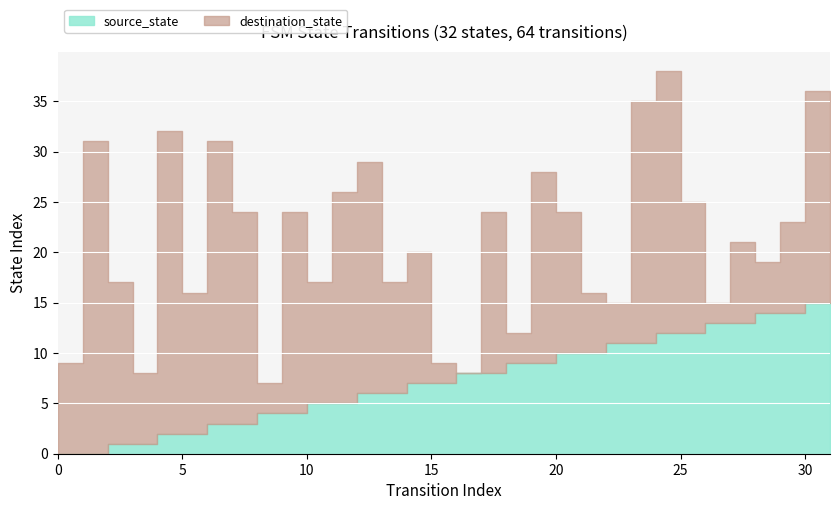

Reading left to right, extract all data points from this chart.

source_state: 0=0	1=0	2=1	3=1	4=2	5=2	6=3	7=3	8=4	9=4	10=5	11=5	12=6	13=6	14=7	15=7	16=8	17=8	18=9	19=9	20=10	21=10	22=11	23=11	24=12	25=12	26=13	27=13	28=14	29=14	30=15	31=15
destination_state: 0=9	1=31	2=16	3=7	4=30	5=14	6=28	7=21	8=3	9=20	10=12	11=21	12=23	13=11	14=13	15=2	16=0	17=16	18=3	19=19	20=14	21=6	22=4	23=24	24=26	25=13	26=2	27=8	28=5	29=9	30=21	31=10
input_num: 0=2	1=2	2=2	3=2	4=2	5=2	6=2	7=2	8=2	9=2	10=2	11=2	12=2	13=2	14=2	15=2	16=2	17=2	18=2	19=2	20=2	21=2	22=2	23=2	24=2	25=2	26=2	27=2	28=2	29=2	30=2	31=2